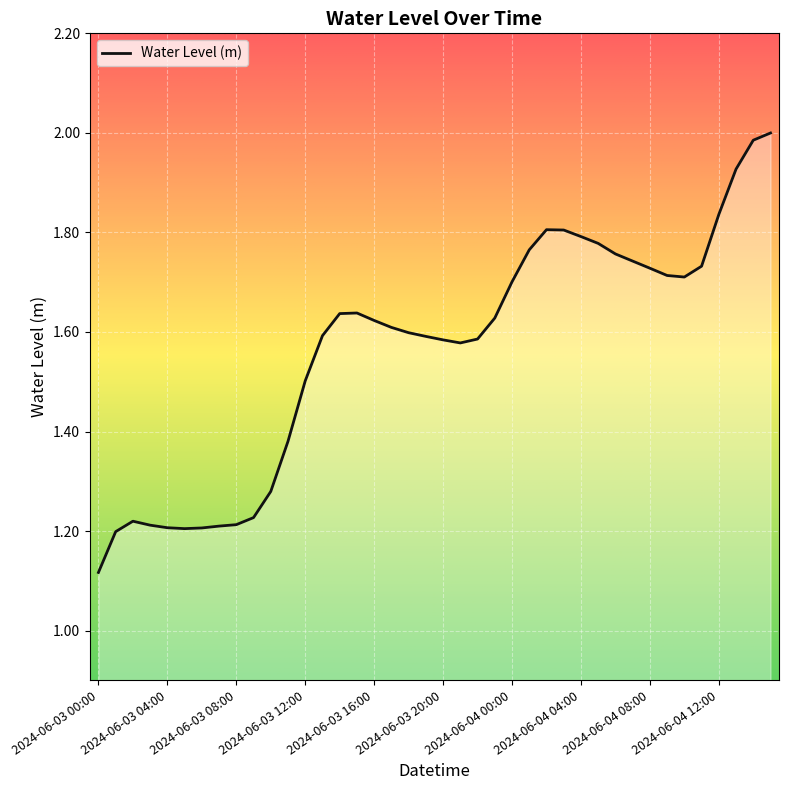

What is the difference between the maximum and minimum values?

0.9